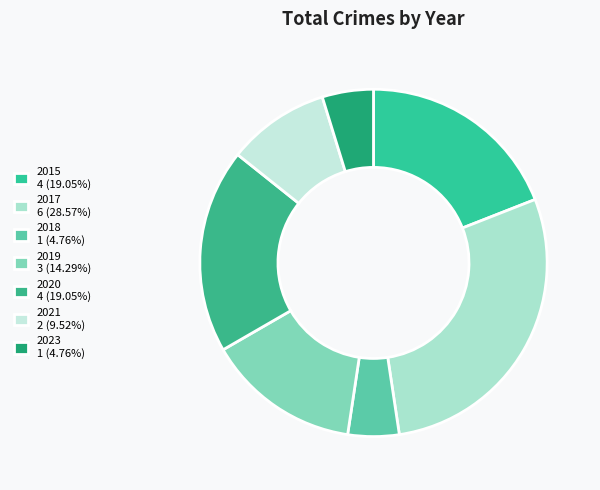

Approximately how many times larger is the value at 2019 compared to 2017?

0.5